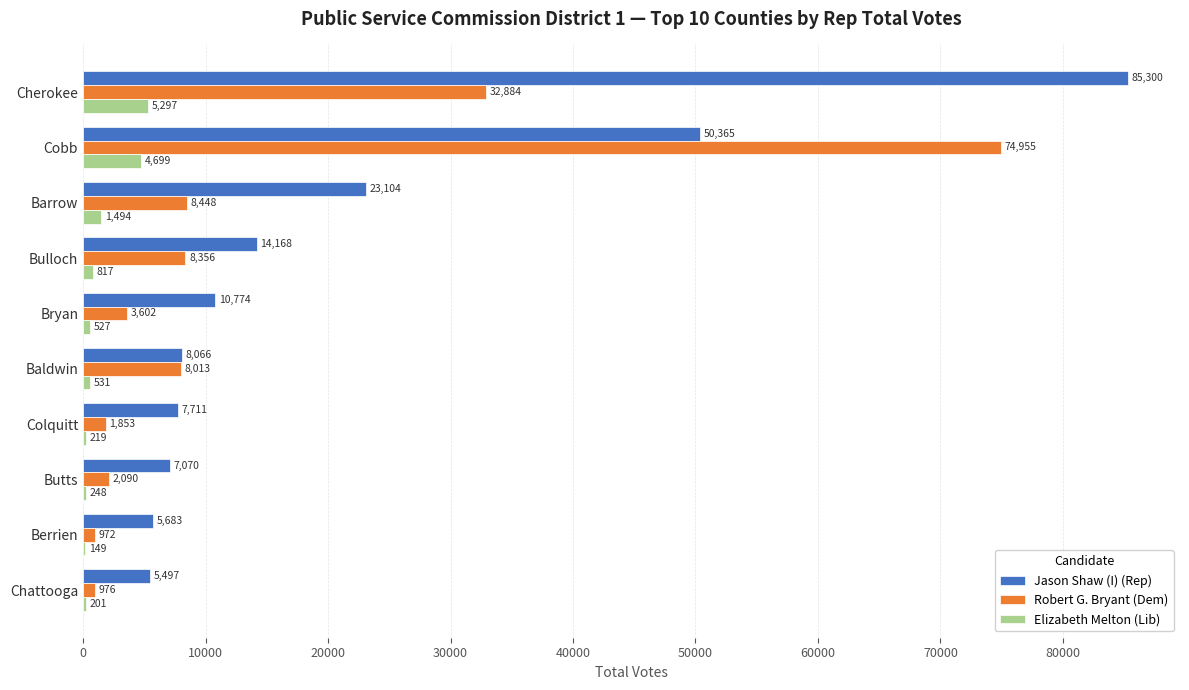

What is the highest value of the Robert G. Bryant (Dem) series?

74955